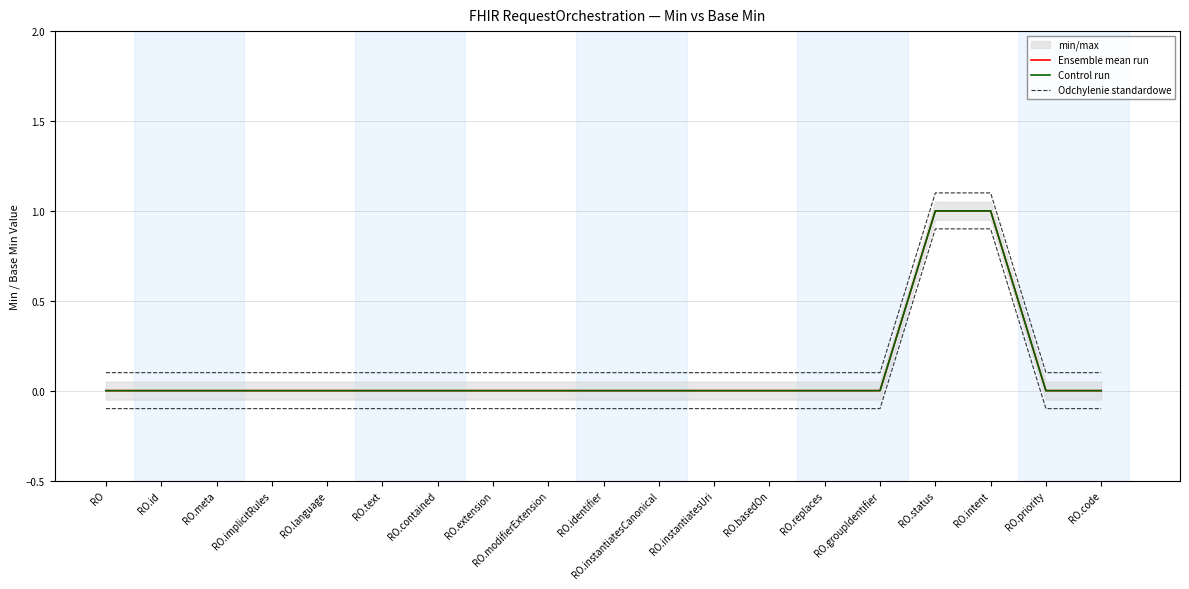

Is it true that Ensemble mean run equals -0.5 at RO.implicitRules?

False